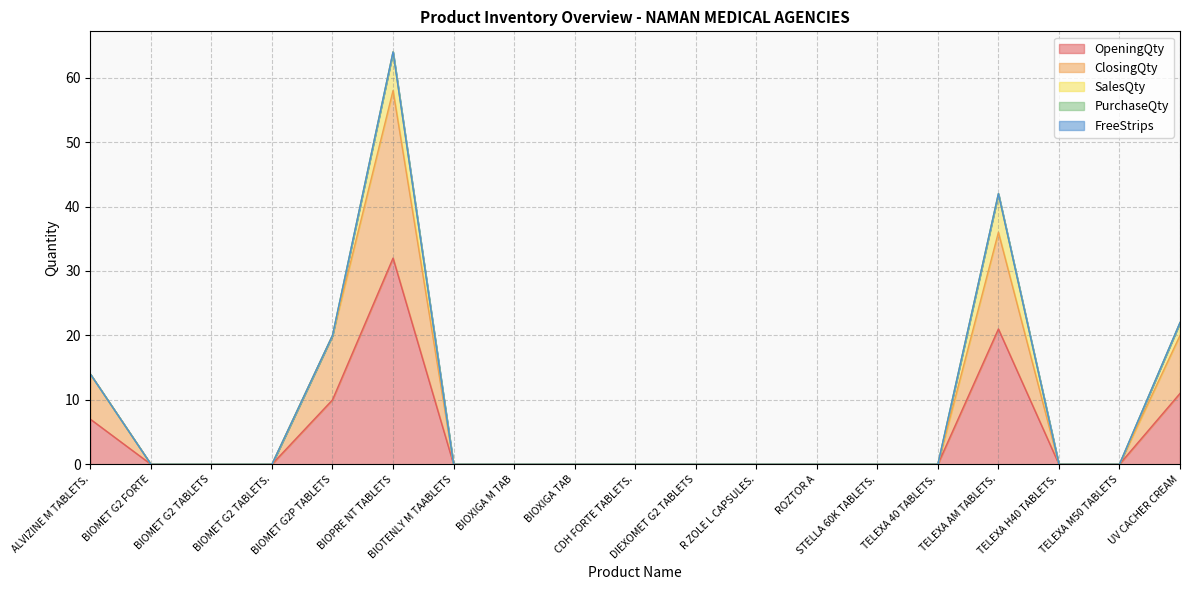

What are all the series names shown in the legend?

OpeningQty, ClosingQty, SalesQty, PurchaseQty, FreeStrips